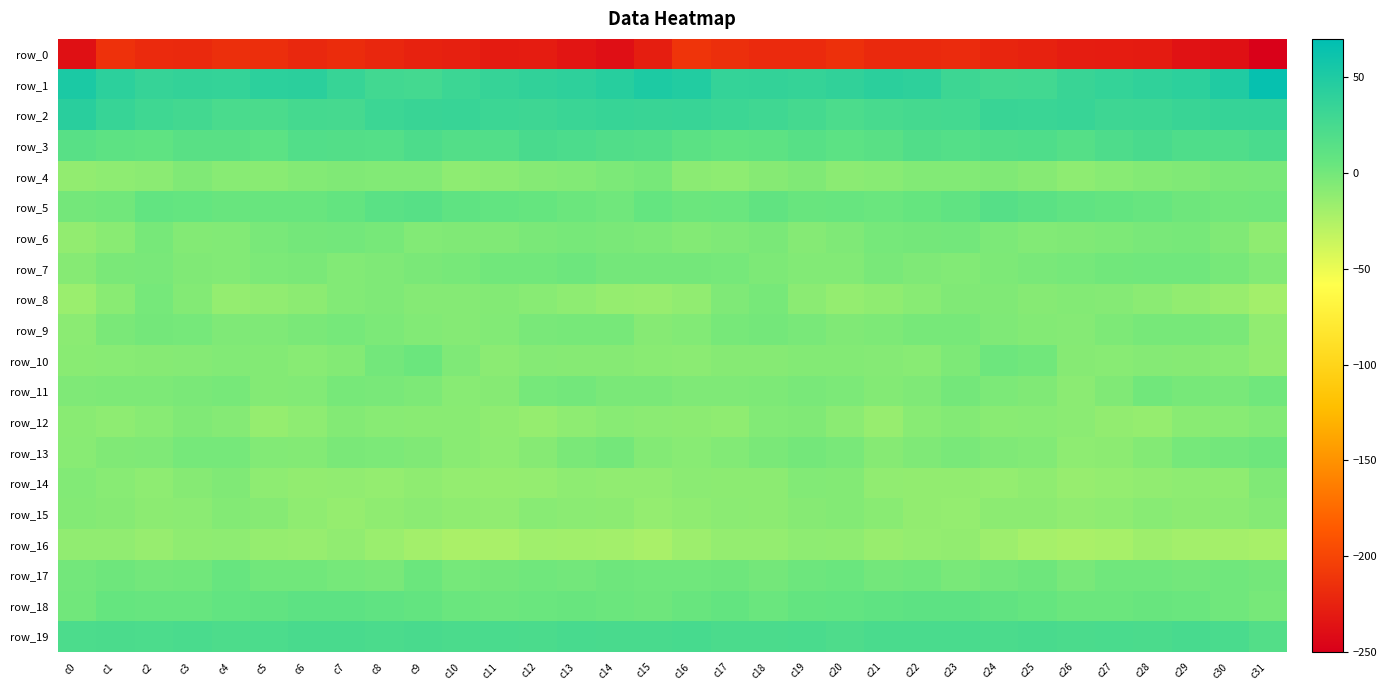

Which series has the largest total across all categories?

row_1